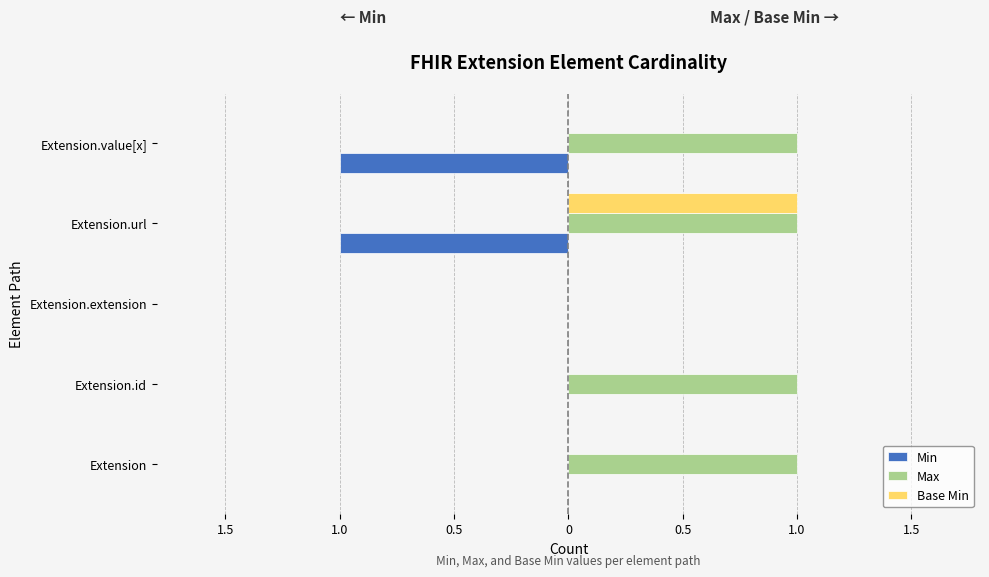

What are all the series names shown in the legend?

Min, Max, Base Min